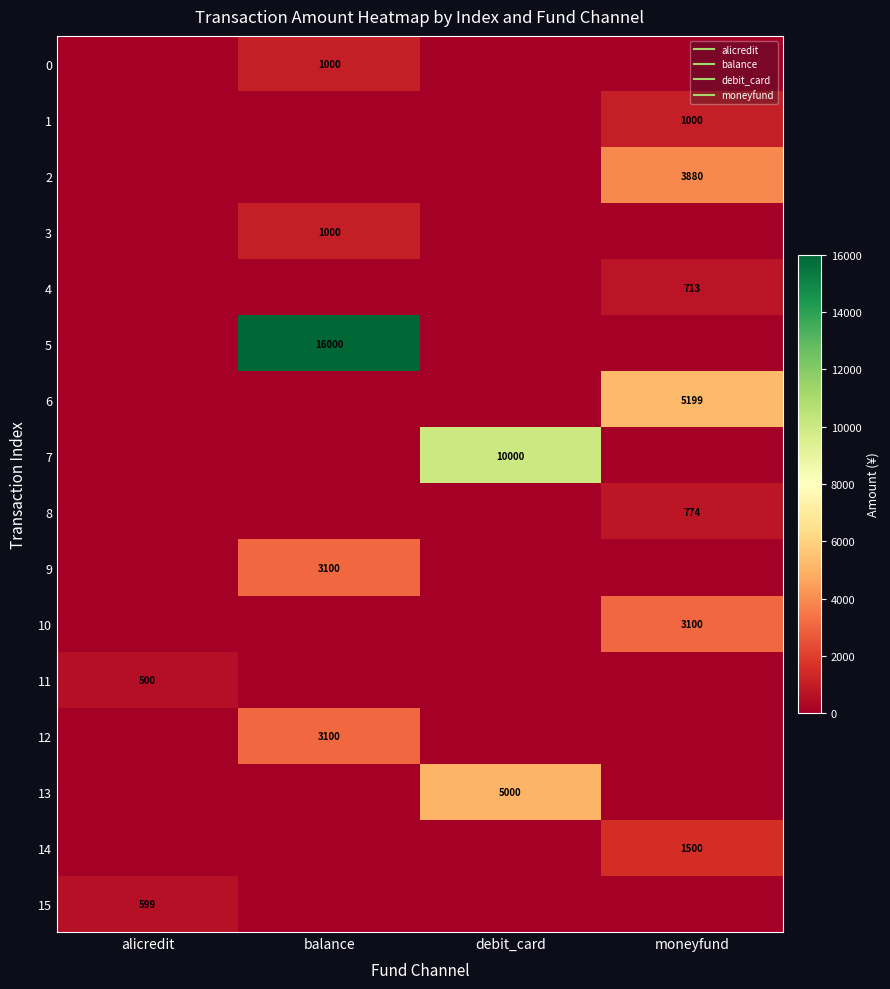

Which has a higher value, debit_card or moneyfund?

debit_card